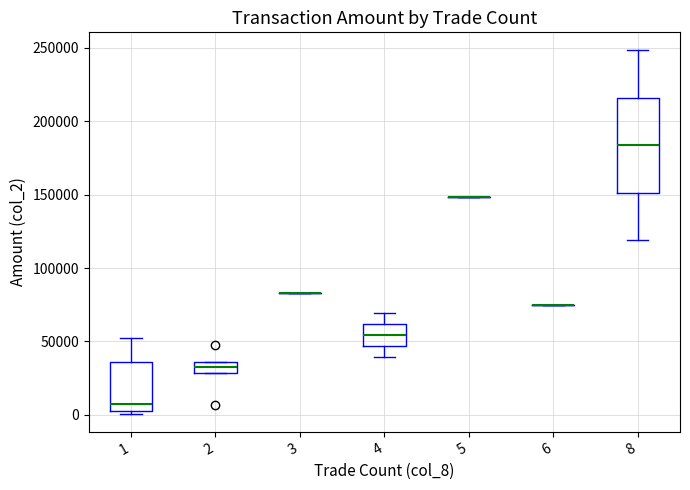

Reading left to right, transcribe this box plot: for each box, give where its median line is, the range the box spans, and where its two whiskers end, as read against the y-axis. The values are not printed on the chart, so give them approximately, as read against the axis.

1: median 5000 (just above the box's lower edge), box 5000 to 35000, whiskers 0 to 50000
2: median 35000 (inside the box), box 30000 to 35000, whiskers 30000 to 35000
3: box collapsed to a line at 85000, whiskers 85000 to 85000
4: median 55000, box 45000 to 60000, whiskers 40000 to 70000
5: box collapsed to a line at 150000, whiskers 150000 to 150000
6: box collapsed to a line at 75000, whiskers 75000 to 75000
8: median 185000, box 150000 to 215000, whiskers 120000 to 250000